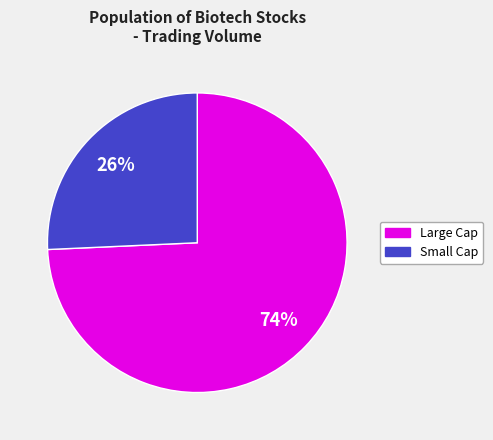

How many slices are in this pie chart?

2